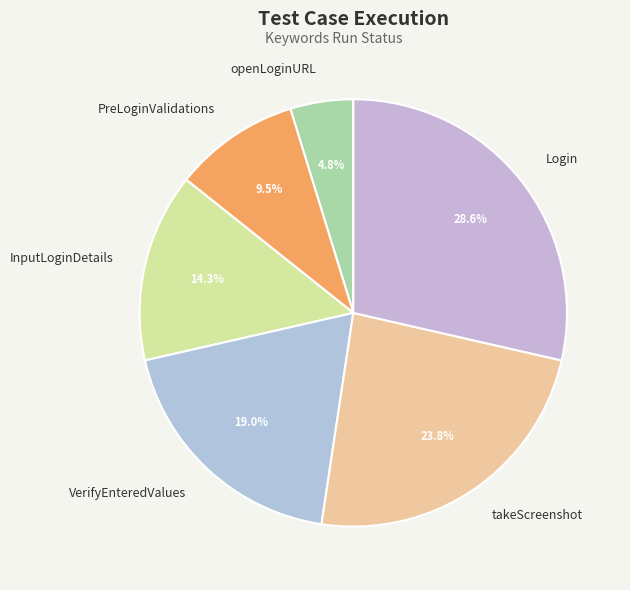

Do PreLoginValidations and InputLoginDetails together represent more than half of the pie?

No